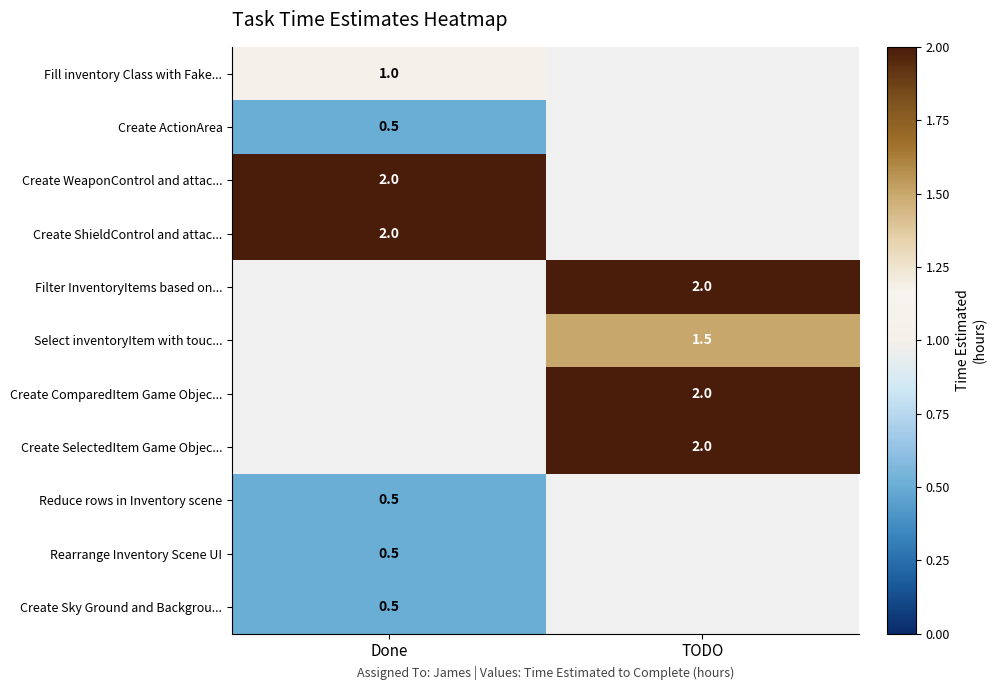

What is the greatest value displayed?

2.0